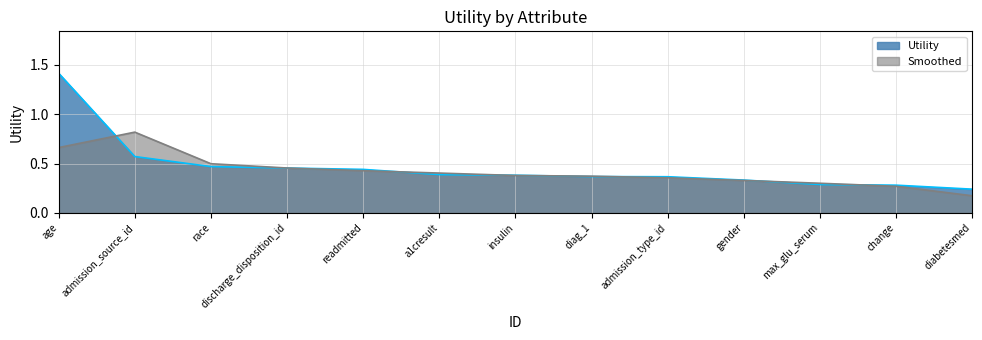

What is the minimum value shown in the chart?

0.2